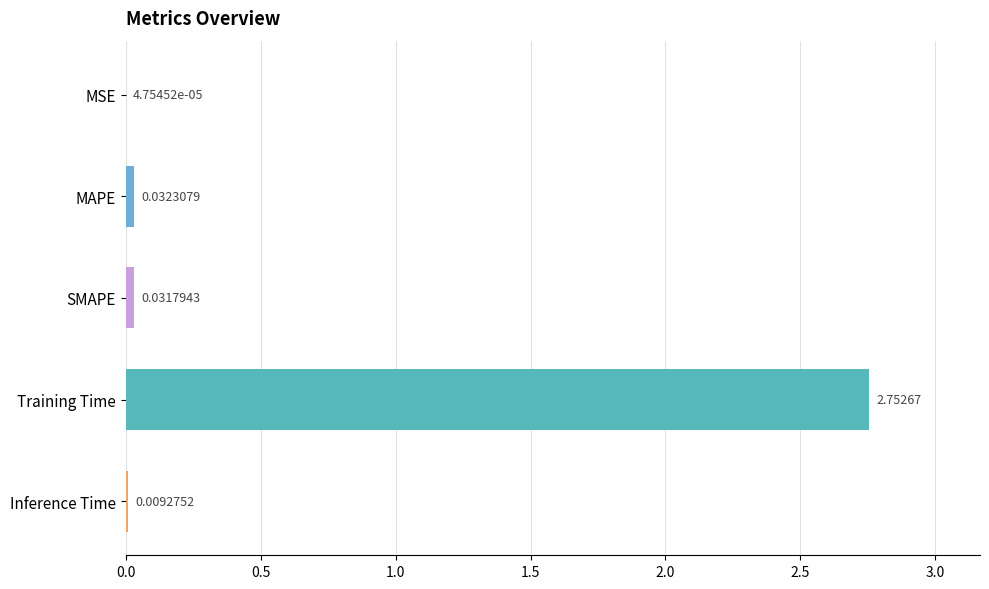

At which category does the chart reach its peak across all series?

Training Time